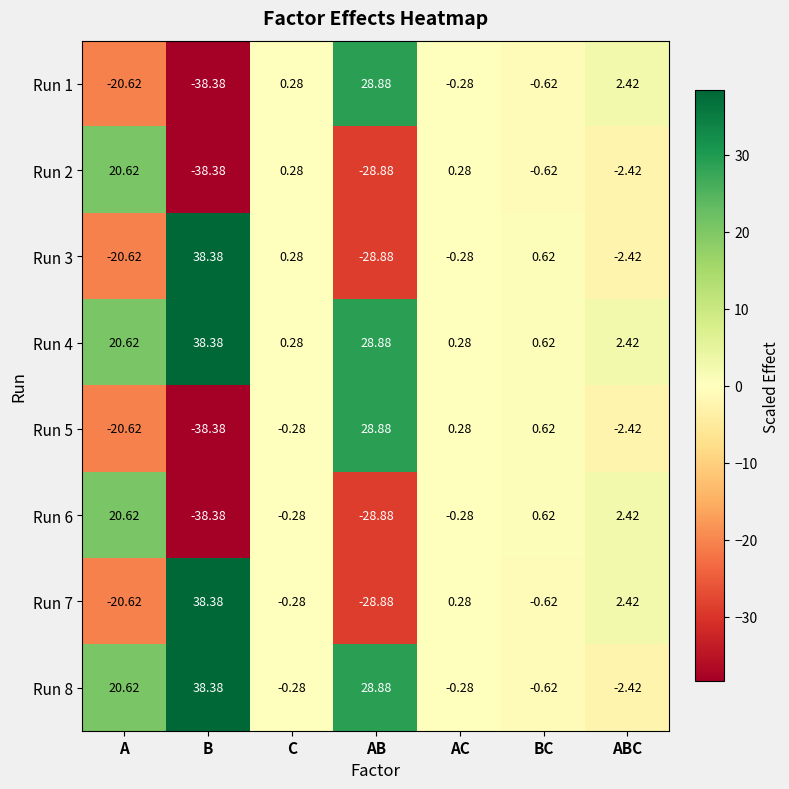

Count the number of categories in the chart.

7